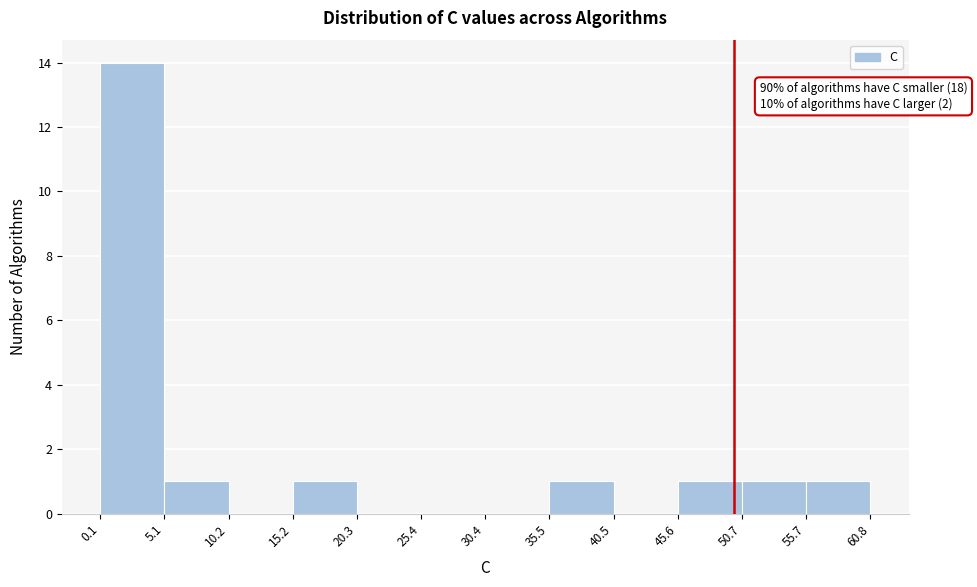

Which range on the x-axis has the tallest bar?

0.1 to 5.1